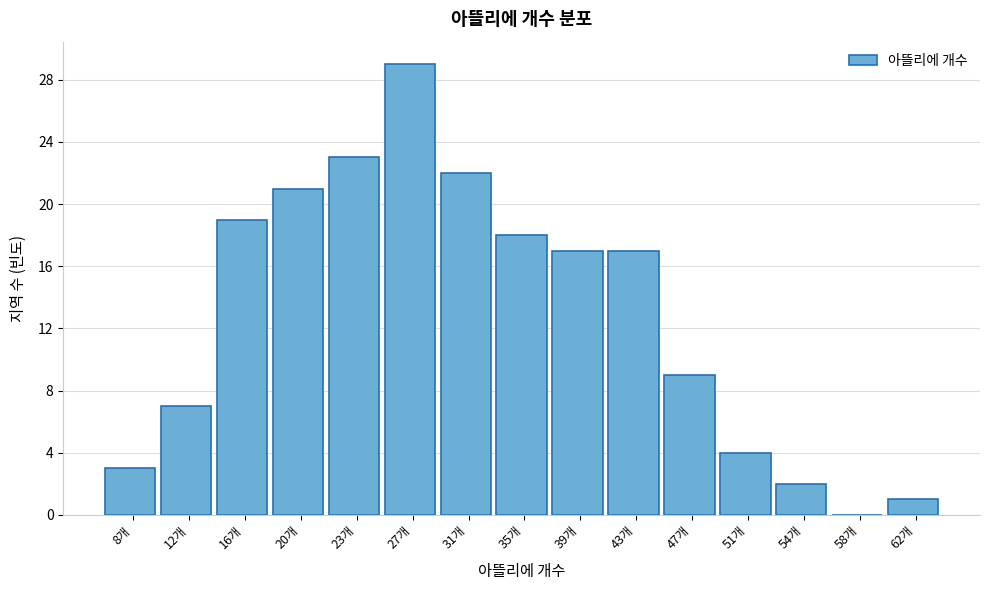

Reading right to left, list all the values displayed in this chart.

62개=1	58개=0	54개=2	51개=4	47개=9	43개=17	39개=17	35개=18	31개=22	27개=29	23개=23	20개=21	16개=19	12개=7	8개=3